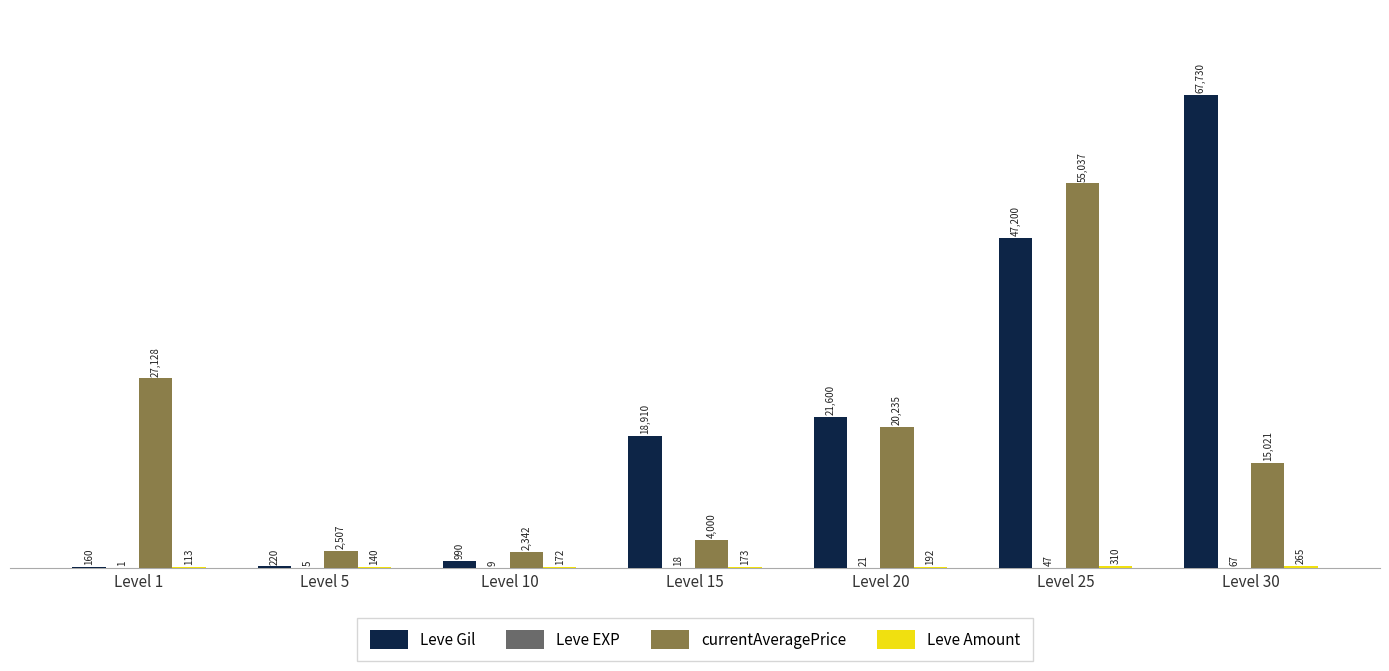

What is the maximum value shown in the chart?

67730